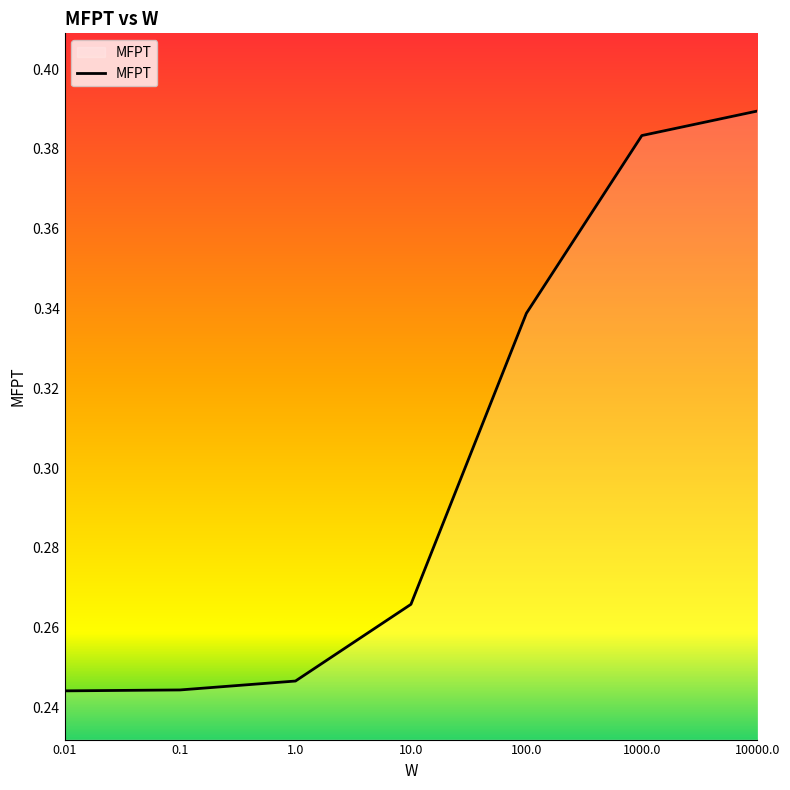

Is it true that the value at 10000.0 is 0.2?

False